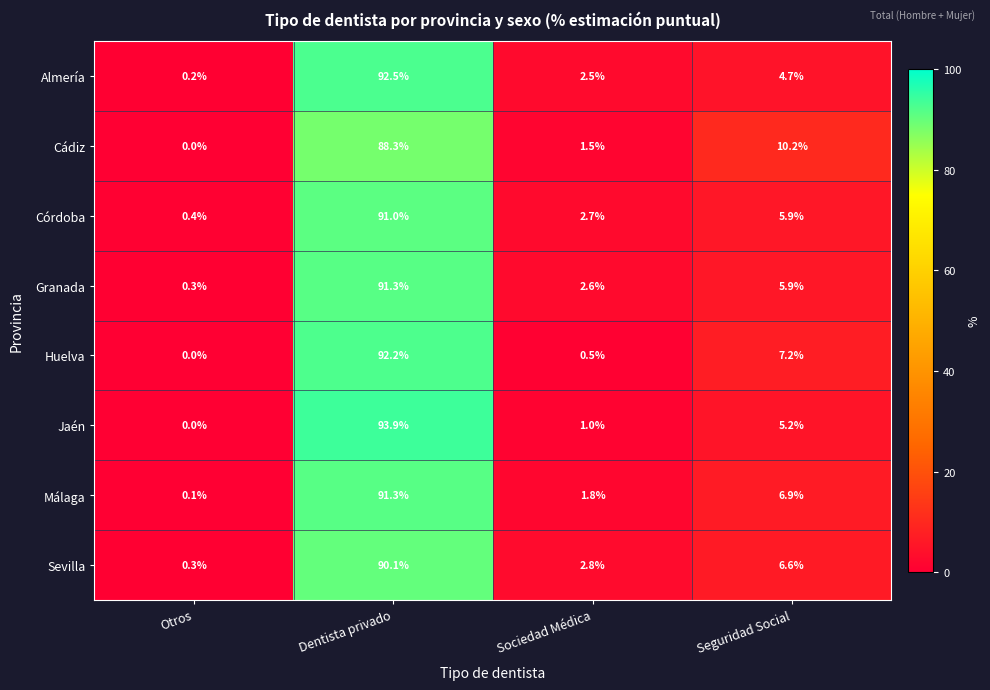

The value of Jaén at Seguridad Social is 5.2. True or false?

True